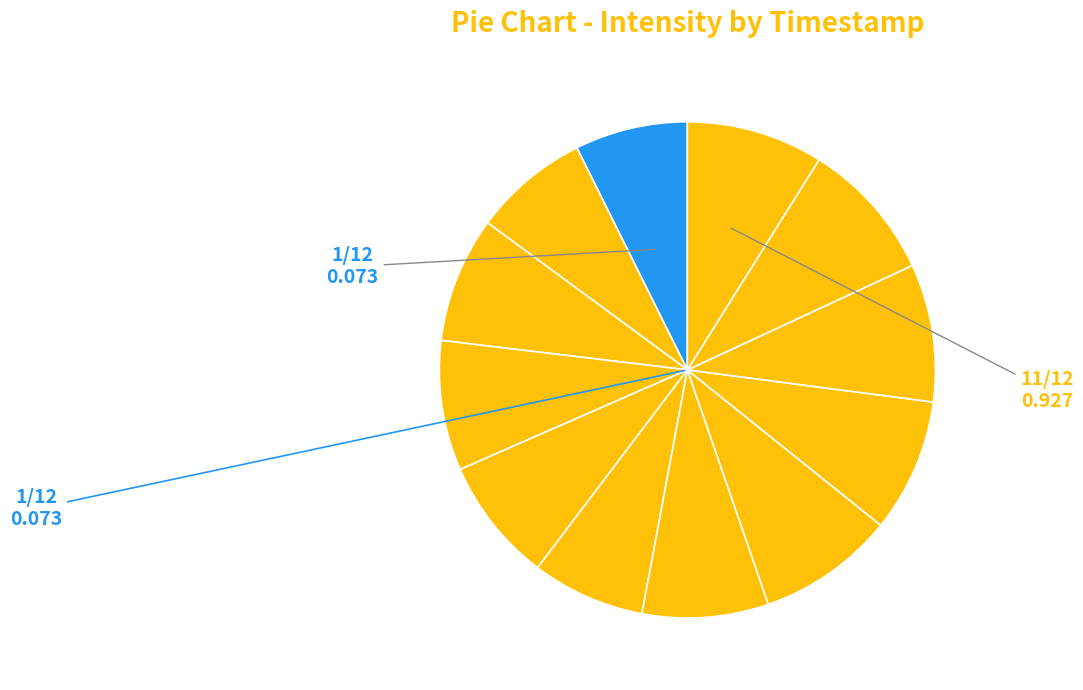

Rank the categories by value from highest to lowest.

1699815288, 1699814988, 1699814388, 1699815588, 1699814688, 1699813188, 1699814088, 1699812888, 1699813488, 1699812588, 1699813788, 1699812288